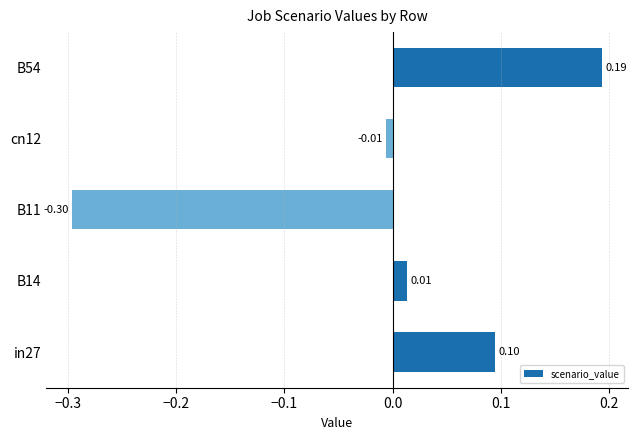

Rank the categories by value from lowest to highest.

B11, cn12, B14, in27, B54